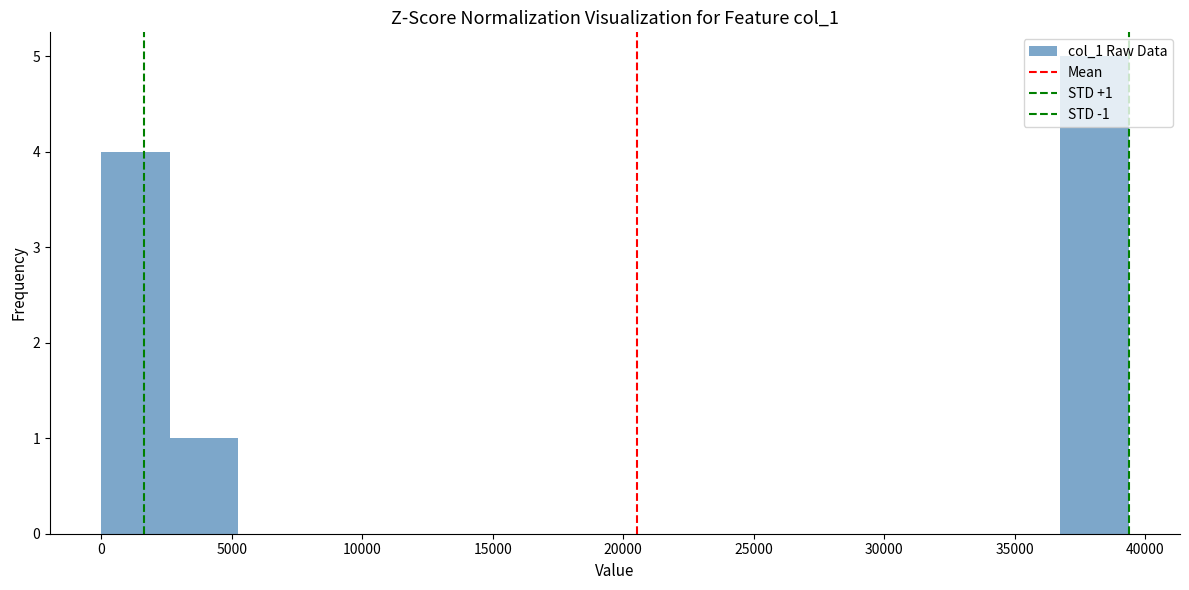

Over which range of the x-axis is the bar tallest?

36500 to 39500